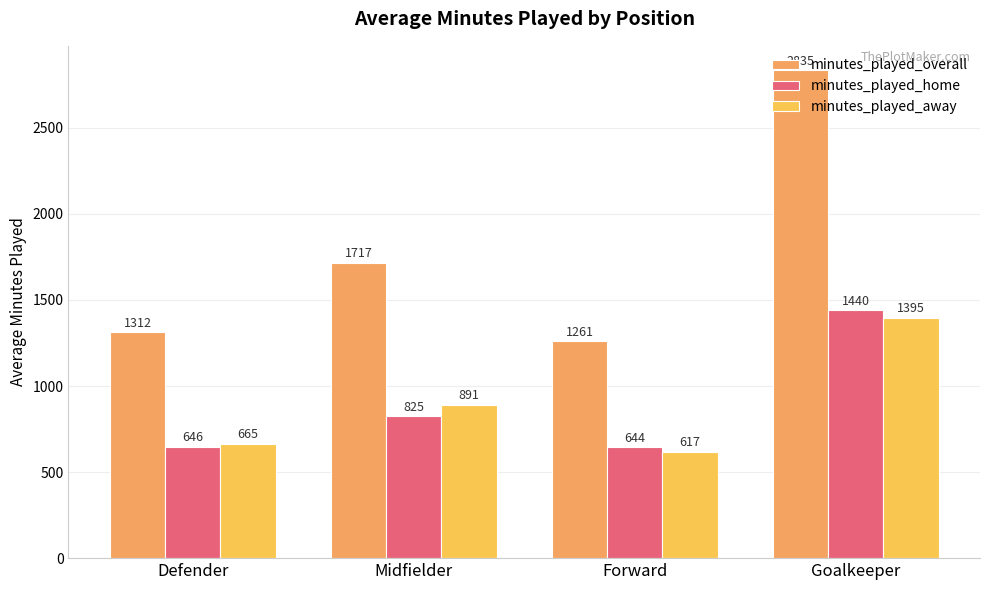

Reading left to right, what are all the values shown in this chart?

minutes_played_overall: 1312	1717	1261	2835
minutes_played_home: 646	825	644	1440
minutes_played_away: 665	891	617	1395